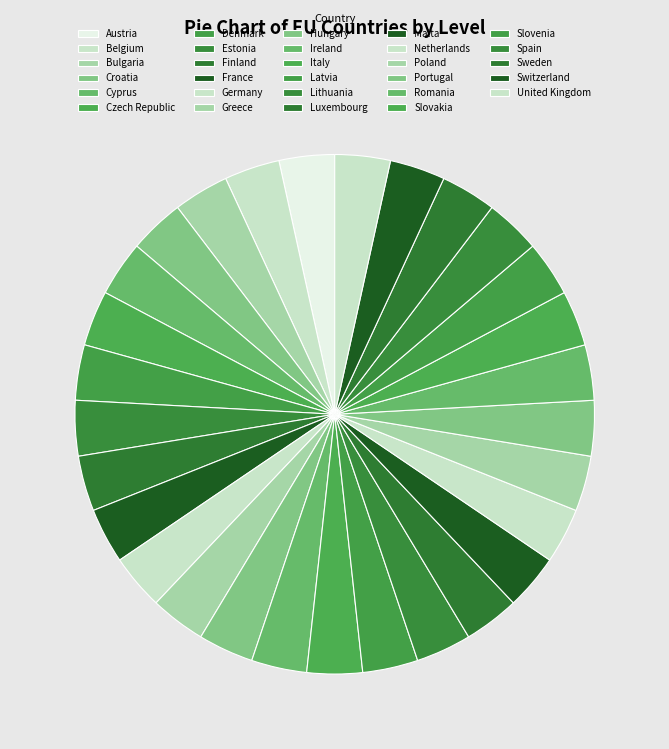

How many slices are in this pie chart?

29